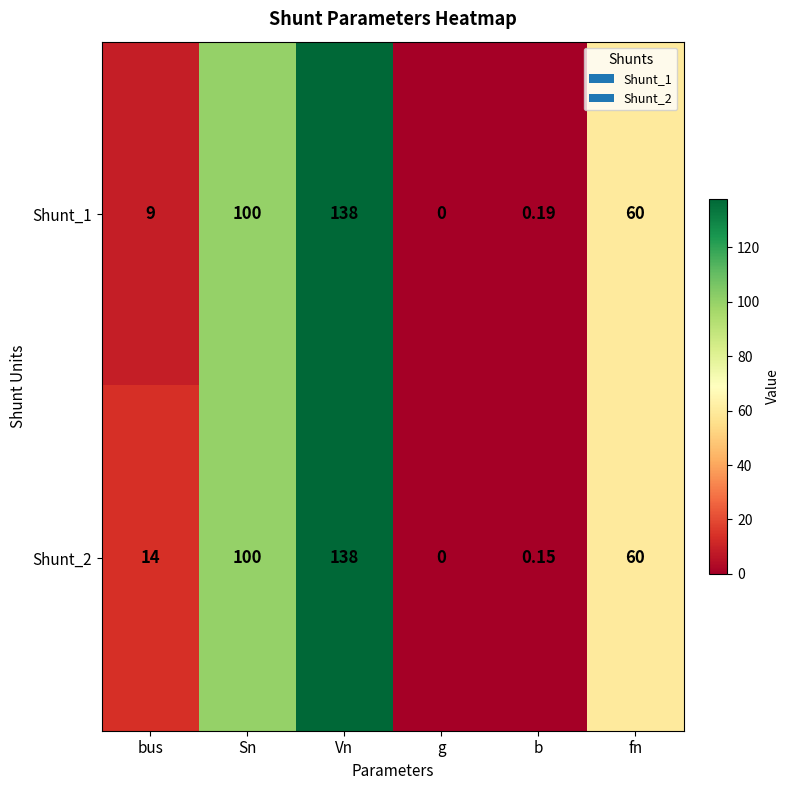

Is the value of Shunt_2 at Vn greater than the value of Shunt_1 at Sn?

Yes